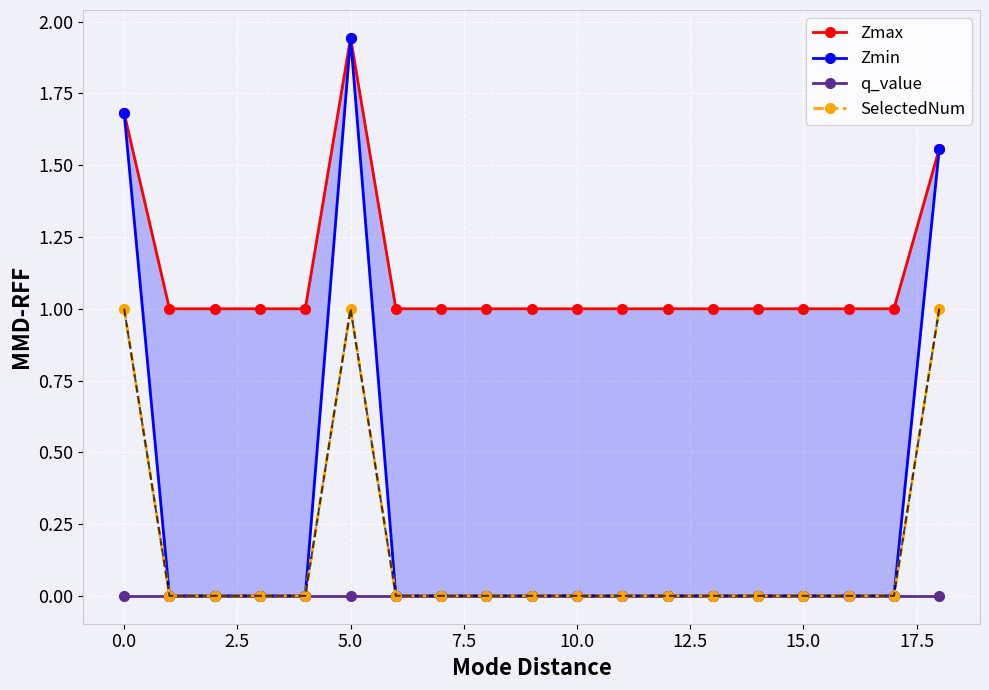

Which series has the largest total across all categories?

Zmax